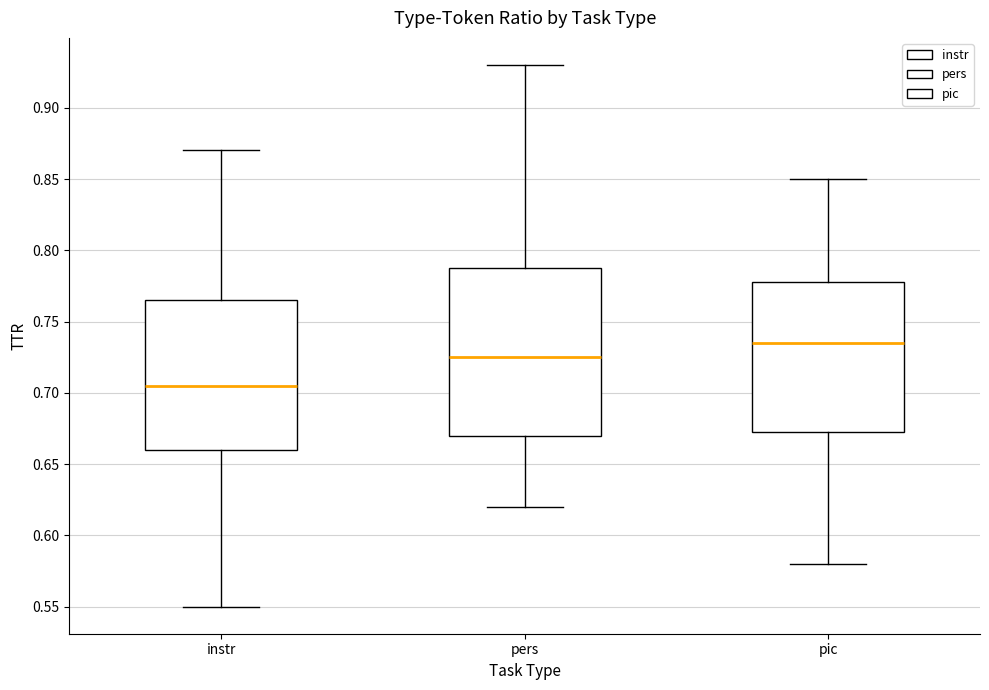

Reading left to right, transcribe this box plot: for each box, give where its median line is, the range the box spans, and where its two whiskers end, as read against the y-axis. The values are not printed on the chart, so give them approximately, as read against the axis.

instr: median 0.705, box 0.660 to 0.765, whiskers 0.550 to 0.870
pers: median 0.725, box 0.670 to 0.790, whiskers 0.620 to 0.930
pic: median 0.735, box 0.675 to 0.780, whiskers 0.580 to 0.850